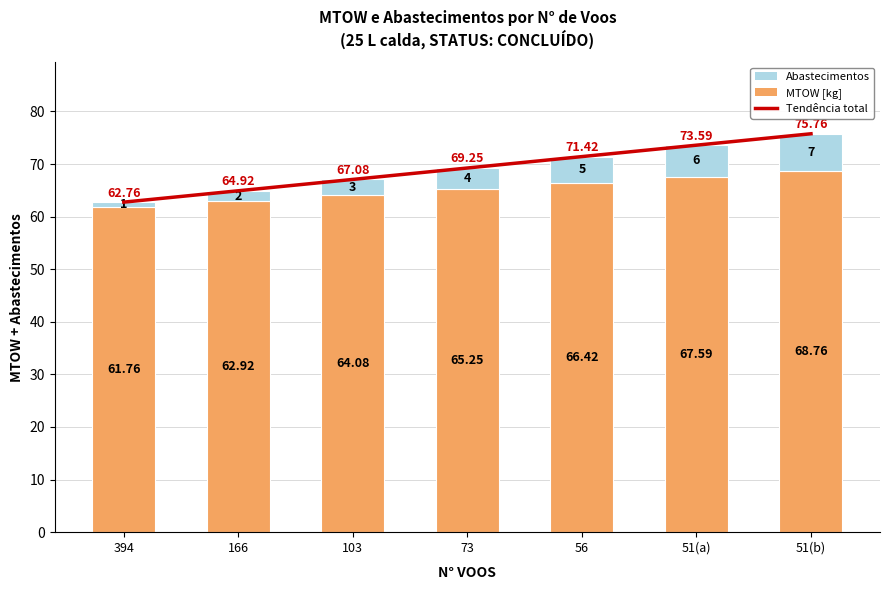

Rank the series at 394 from lowest to highest value.

Abastecimentos, MTOW [kg], Tendência total